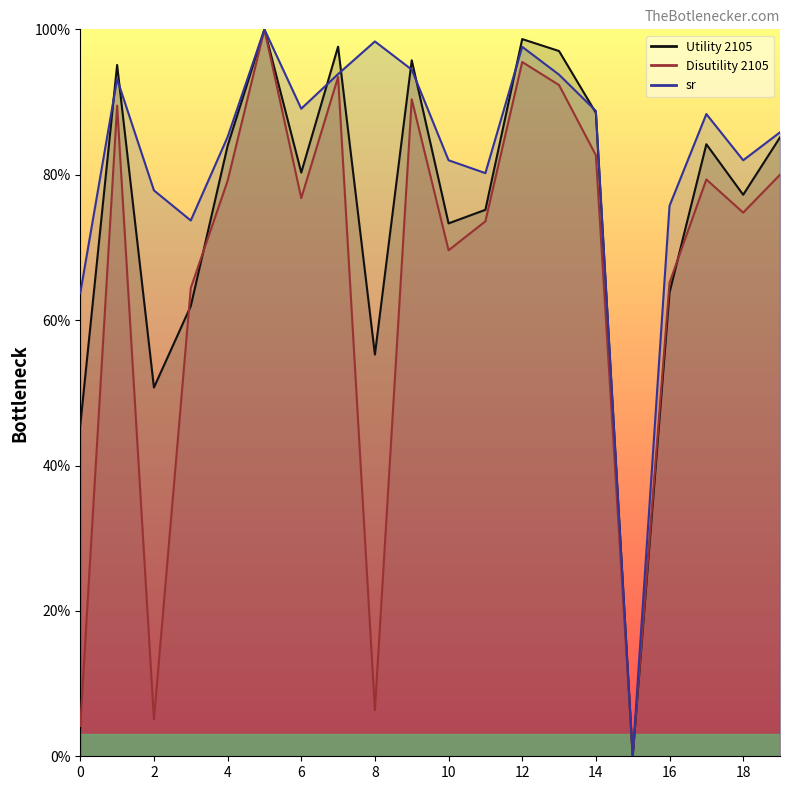

At how many categories does at least one series exceed 45?

19